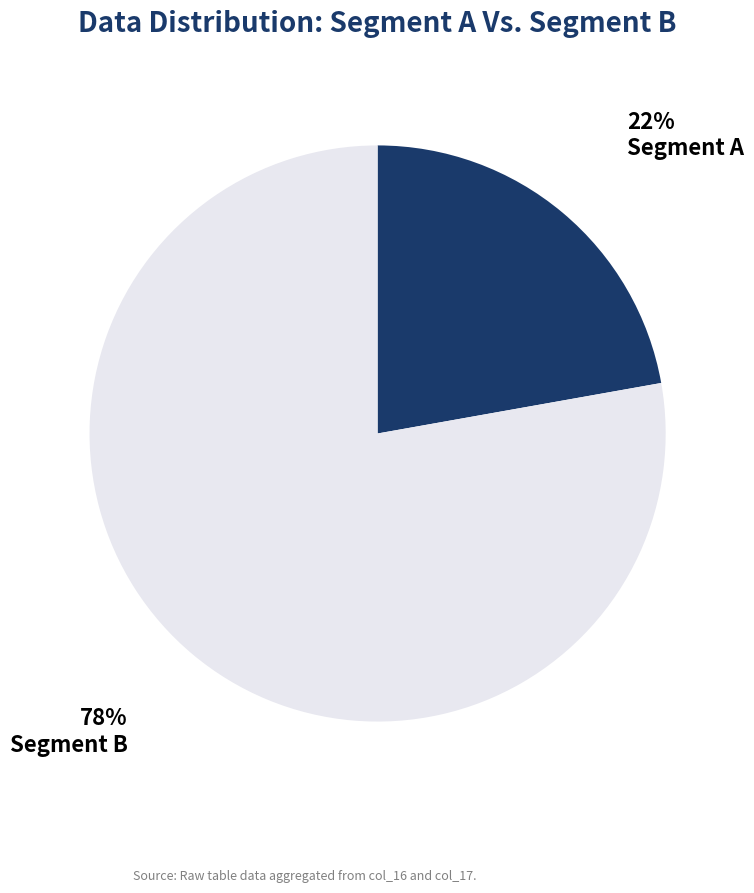

What is the majority slice?

Segment B